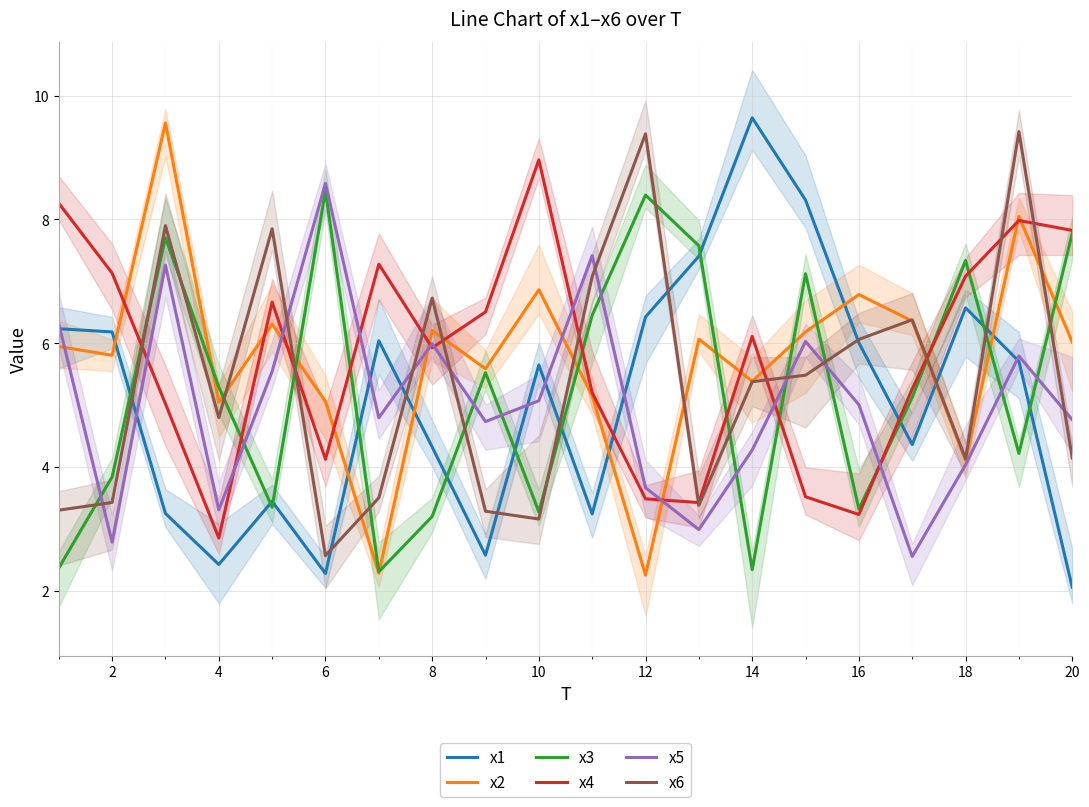

After their last crossing, which series has the higher values: x5 or x3?

x3